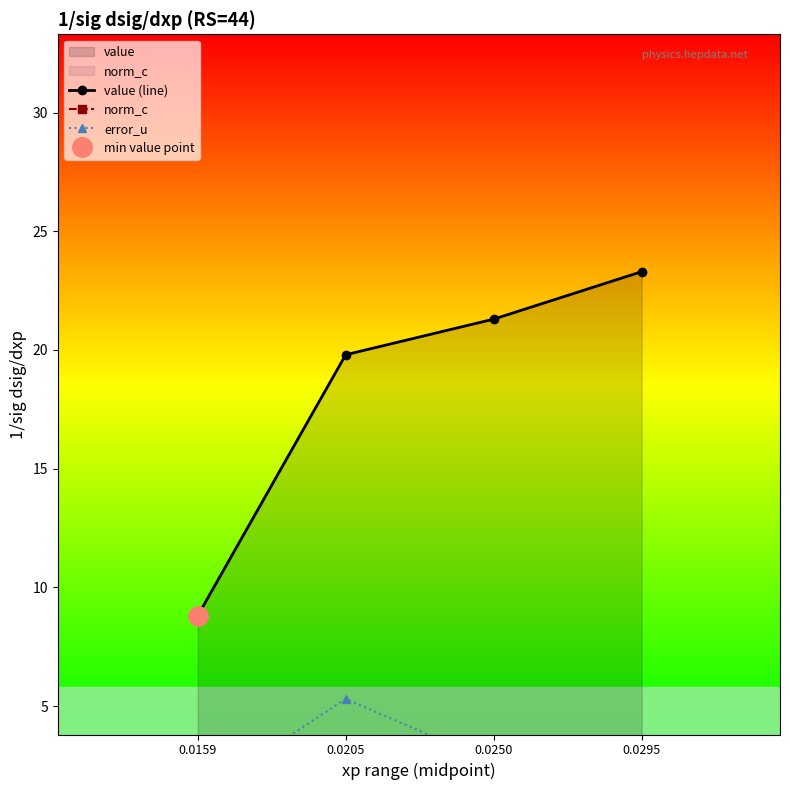

What value does the value (line) series have at 0.0295?

23.3